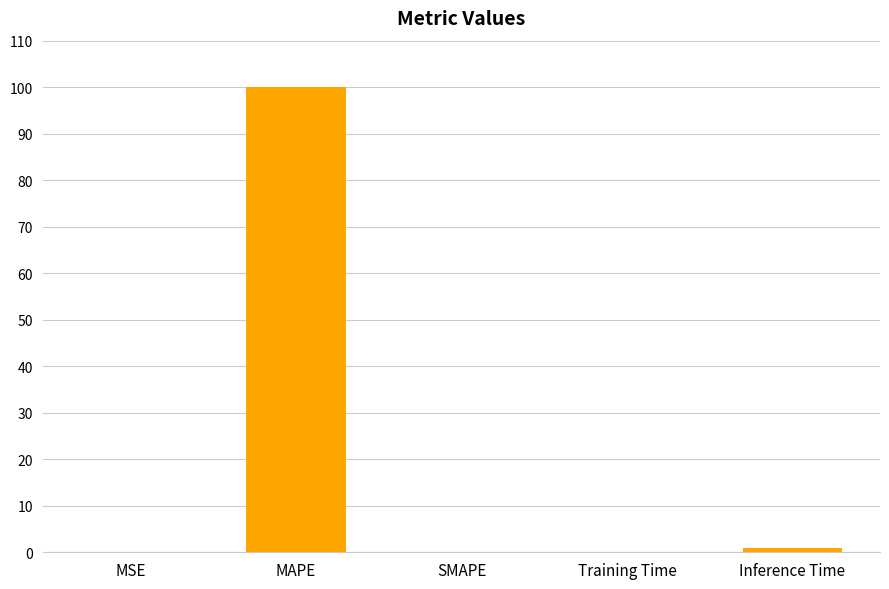

Which has a higher value, SMAPE or MAPE?

MAPE